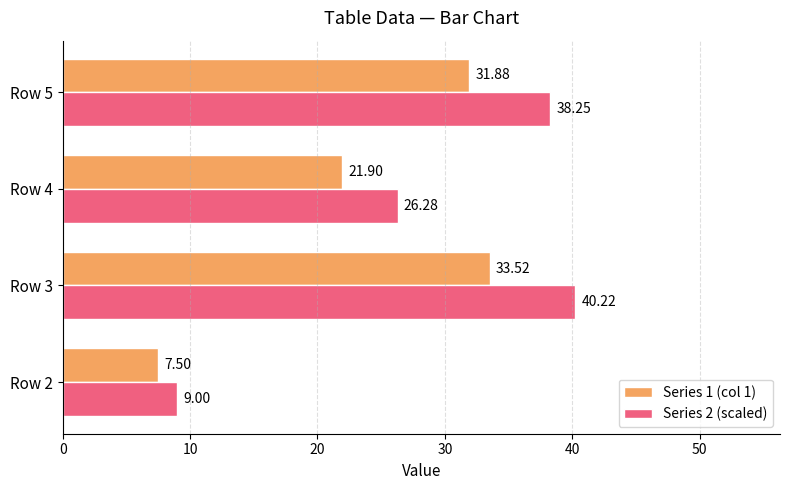

What are all the series names shown in the legend?

Series 1 (col 1), Series 2 (scaled)